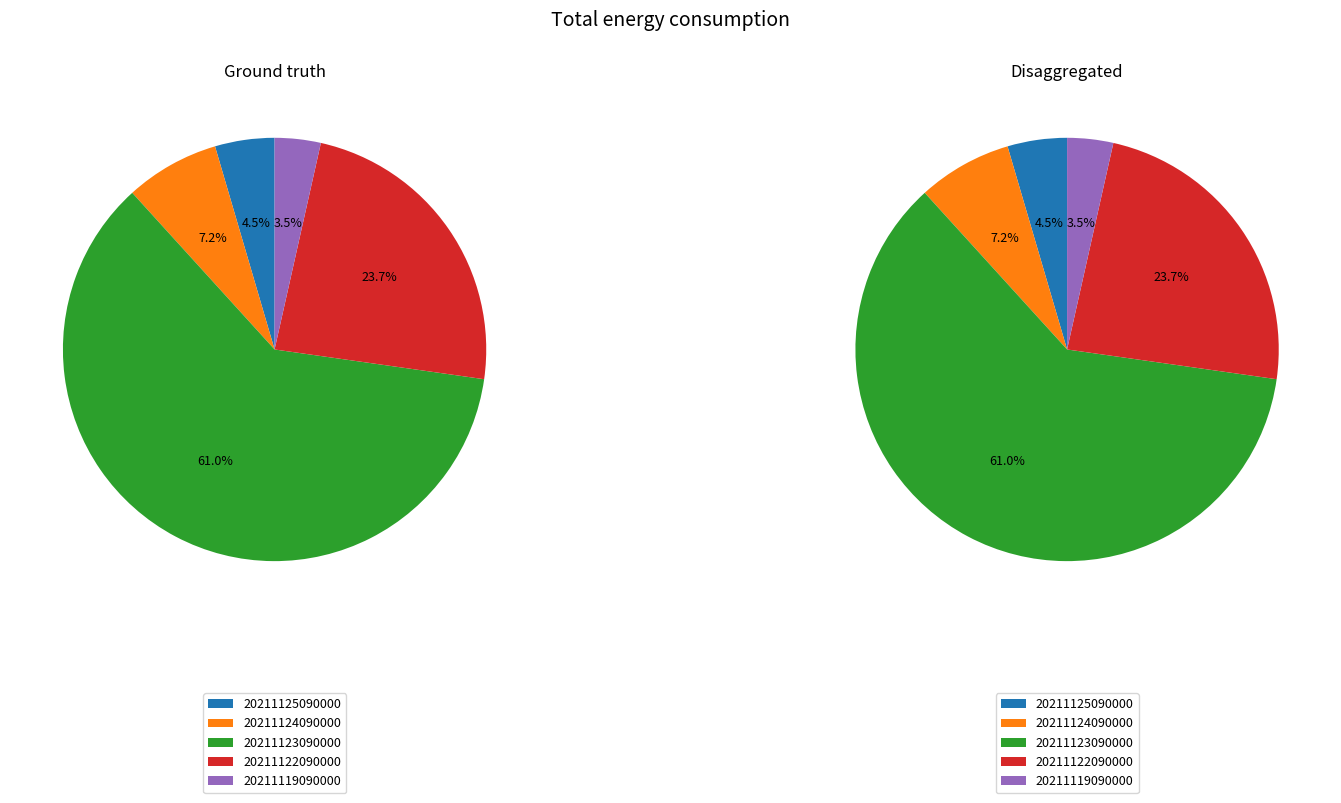

What is the largest slice in the pie chart?

20211123090000